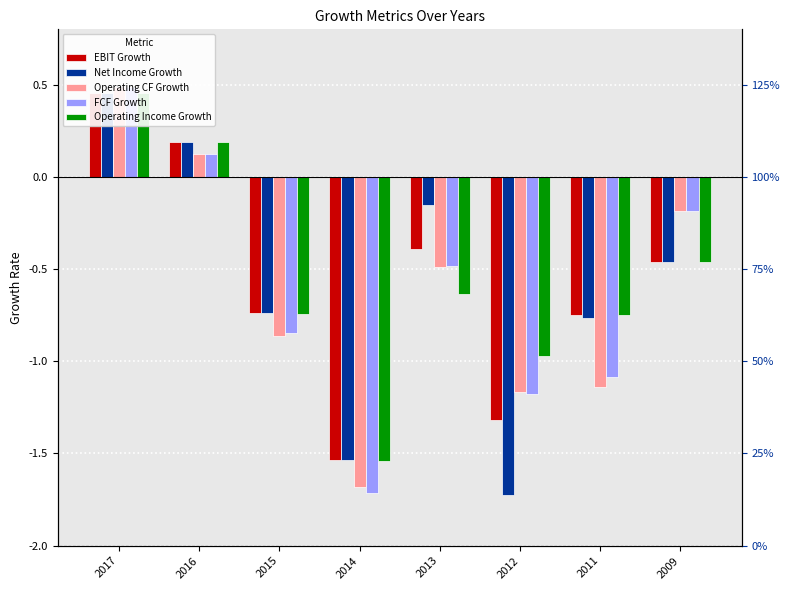

Where does the Operating CF Growth series first go above 0?

2017